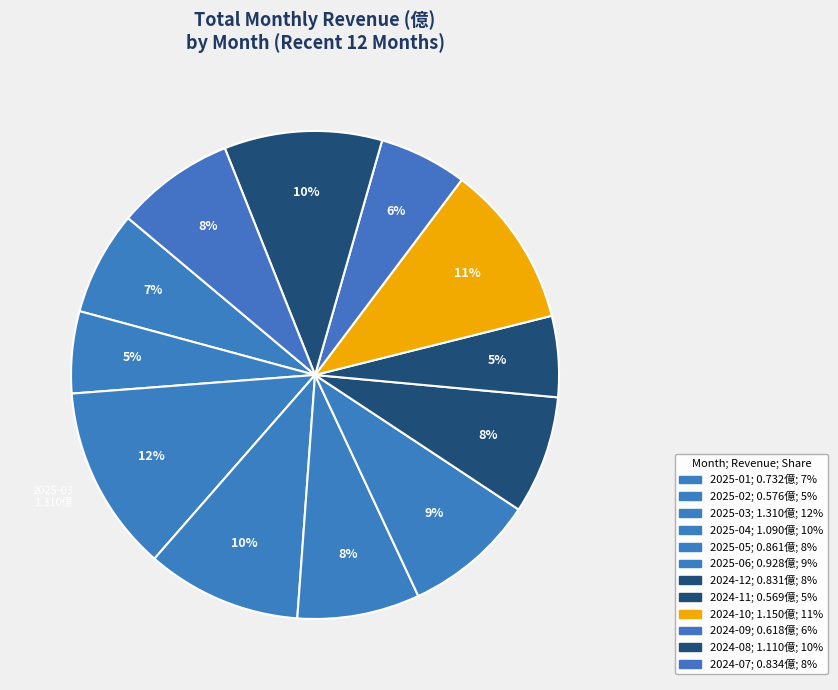

To the nearest percent, what is the difference between the 2024-12 and 2024-11 slice percentages?

2%